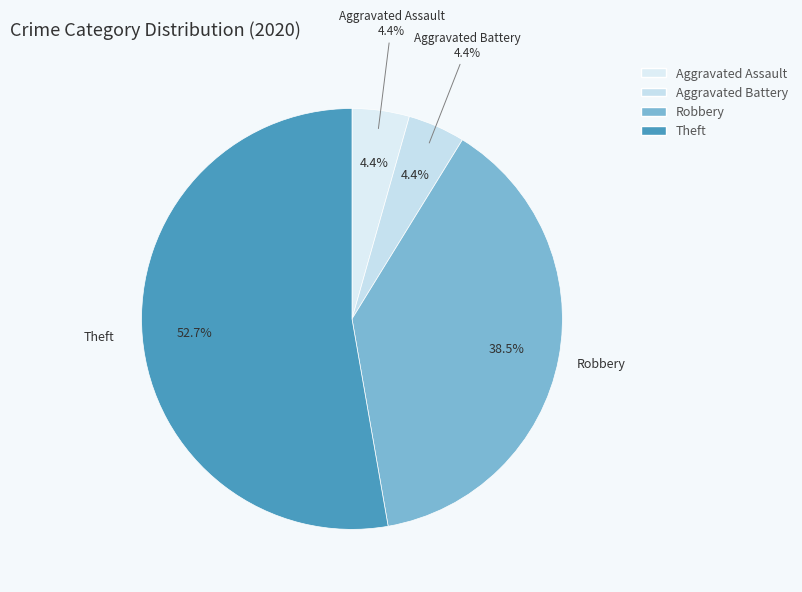

Combined, do Aggravated Assault and Theft account for over 50%?

Yes